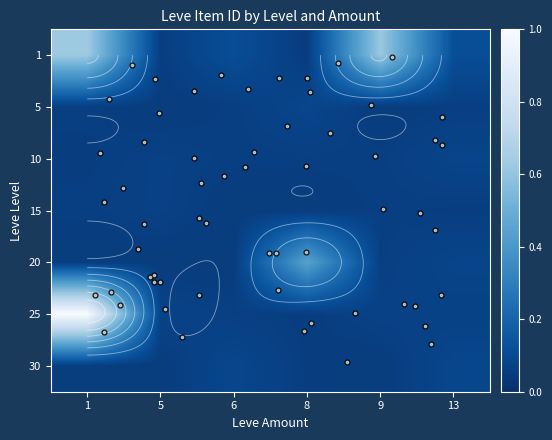

At which category is the sum across all series the highest?

1